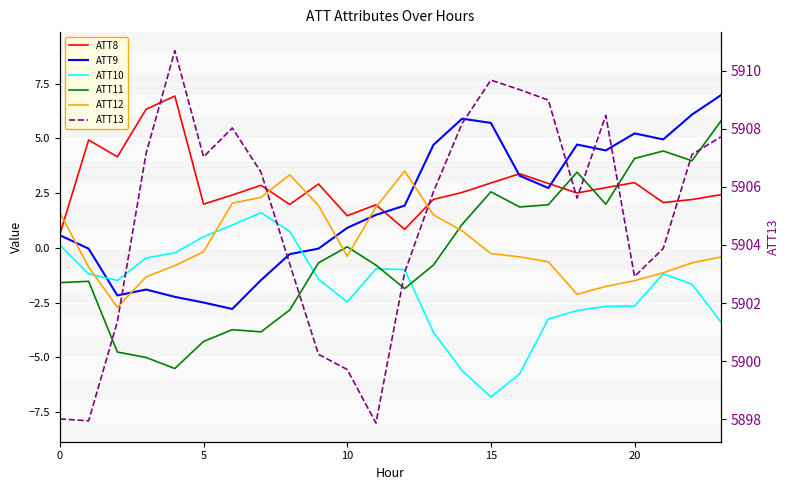

What is the approximate value of ATT11 at 21?

4.4